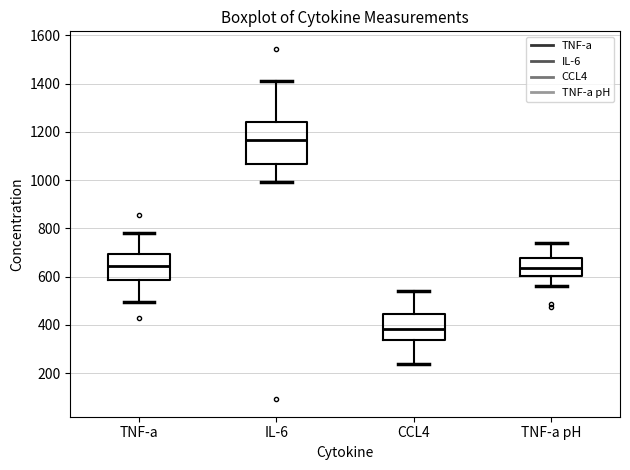

Where does the median line of the box for TNF-a sit on the y-axis? The values are not printed on the chart, so give them approximately, as read against the axis.

640